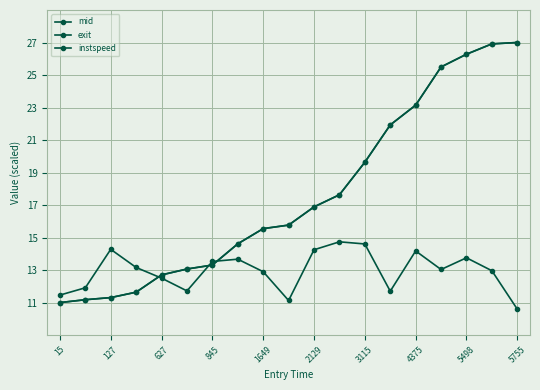

What is the sum of all instspeed values?

246.1